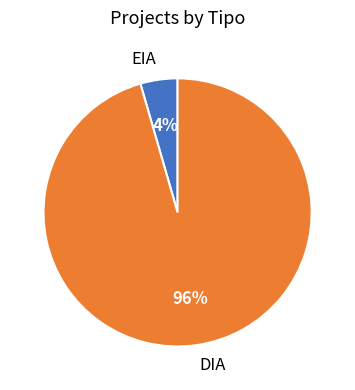

Count the number of slices in the pie.

2